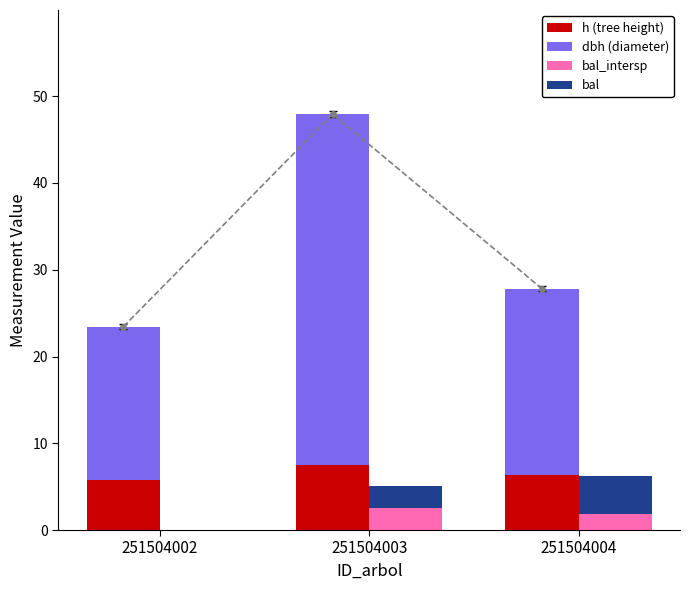

Reading right to left, list all the values displayed in this chart.

h (tree height): 251504004=6.3	251504003=7.5	251504002=5.8
dbh (diameter): 251504004=21.5	251504003=40.5	251504002=17.6
bal_intersp: 251504004=1.8	251504003=2.5	251504002=0.0
bal: 251504004=4.3	251504003=2.5	251504002=0.0